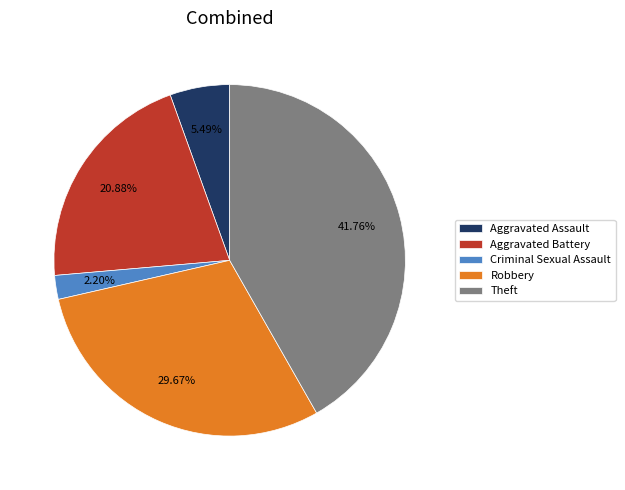

What is the largest slice in the pie chart?

Theft